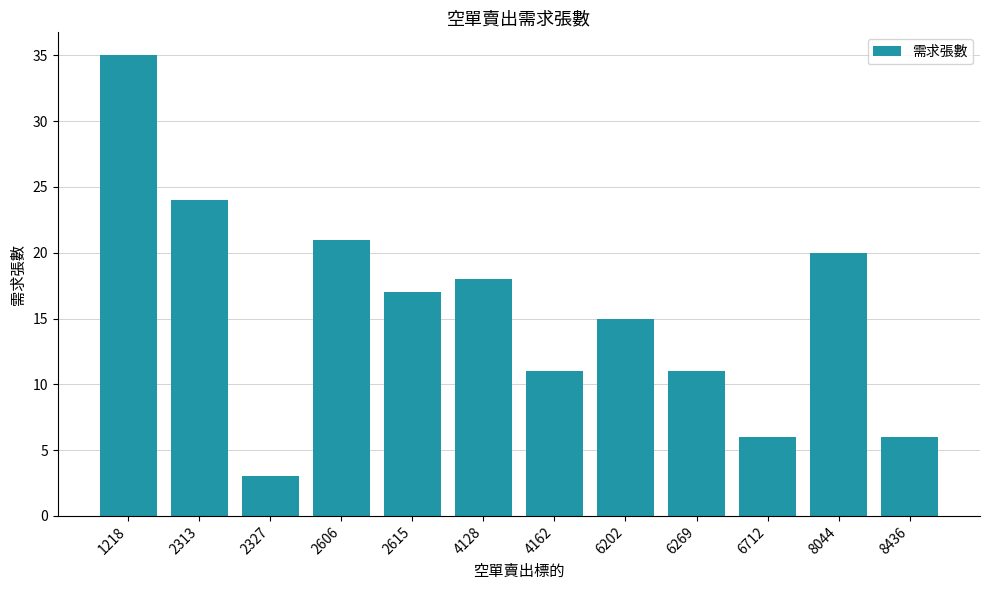

How many values are below 17?

6